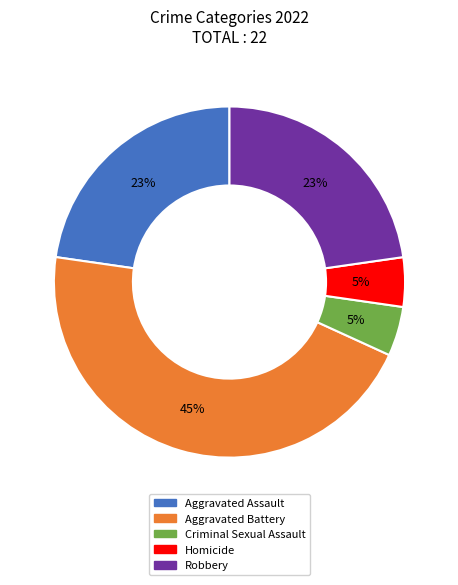

Do Robbery and Aggravated Battery together represent more than half of the pie?

Yes